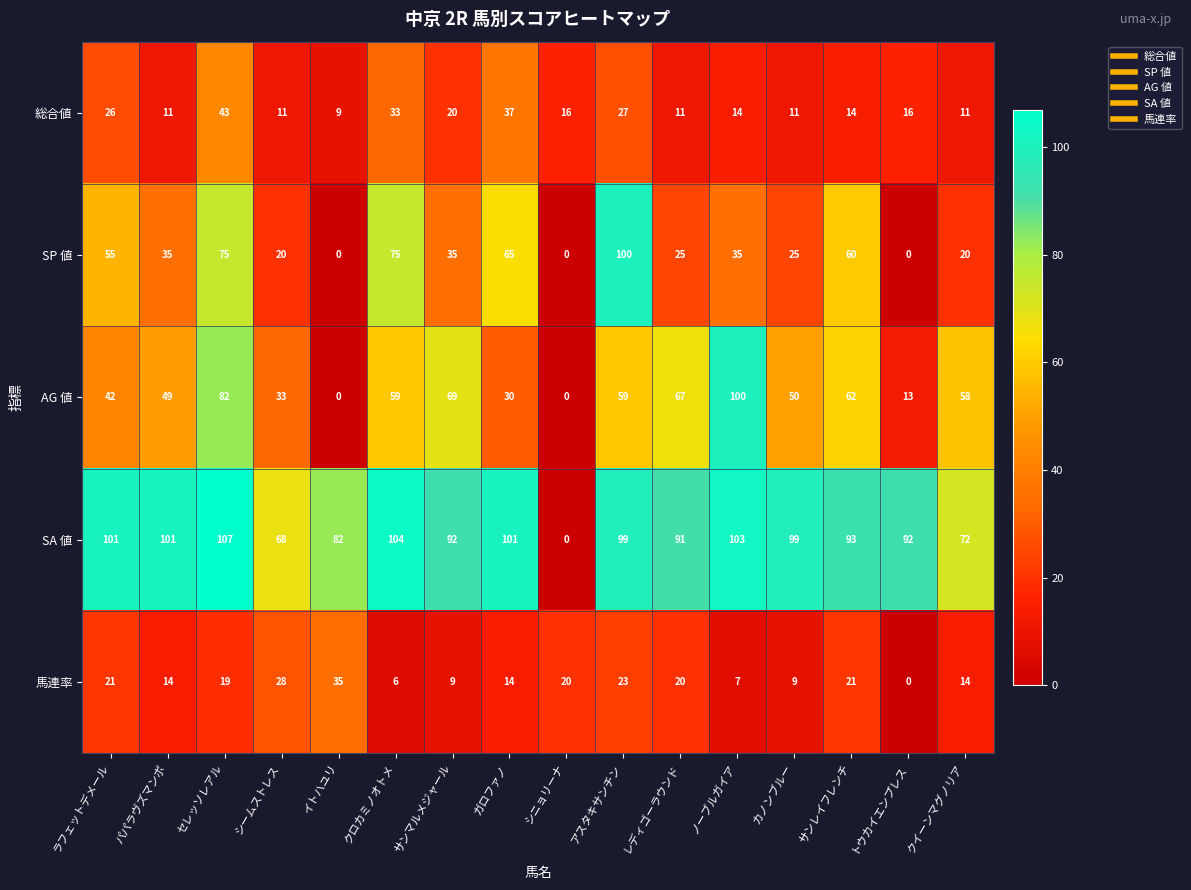

What is the sum of the AG 値 values at クイーンマグノリア and アスタキサンチン?

117